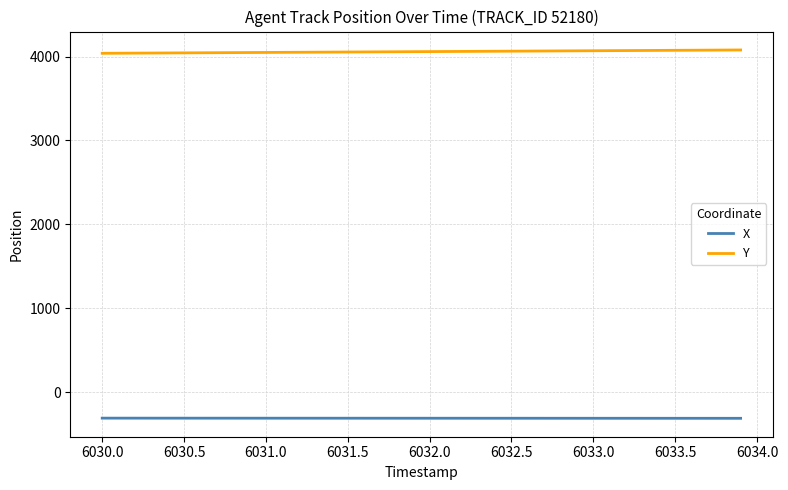

What is the minimum value shown in the chart?

-311.4